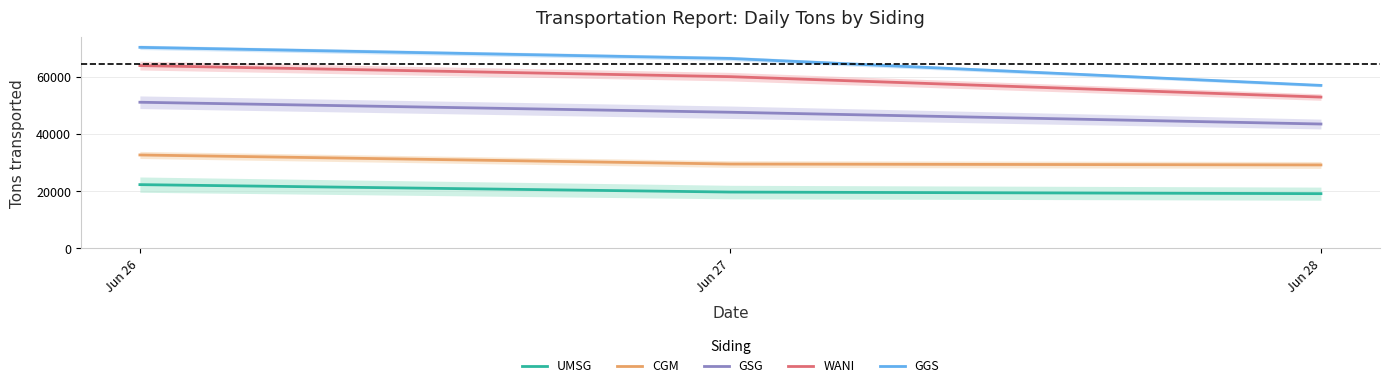

What is the spread (max minus min) of values at Jun 27?

46658